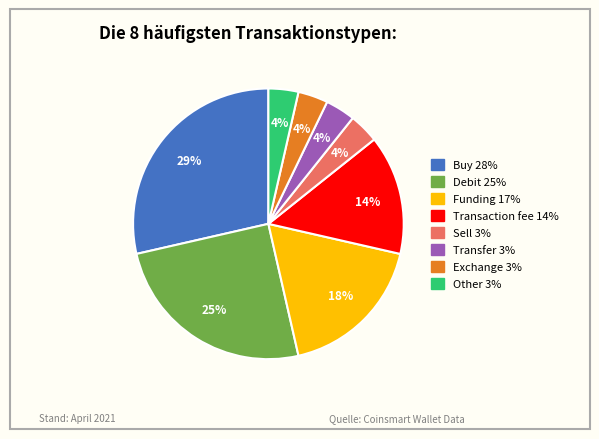

Do Sell and Exchange together represent more than half of the pie?

No